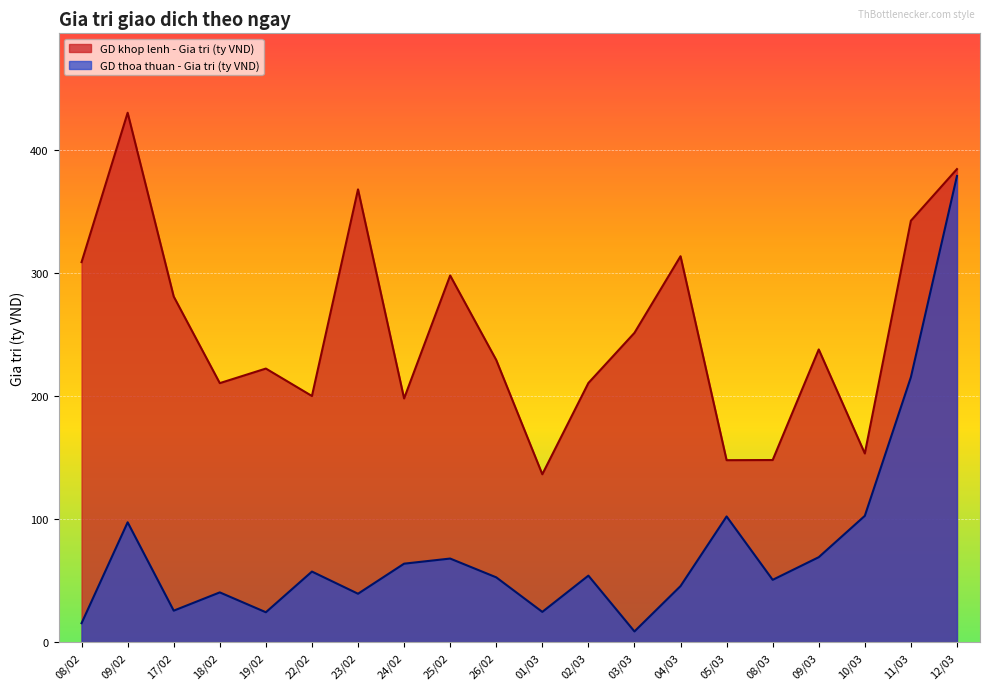

At which category is the sum across all series the highest?

12/03